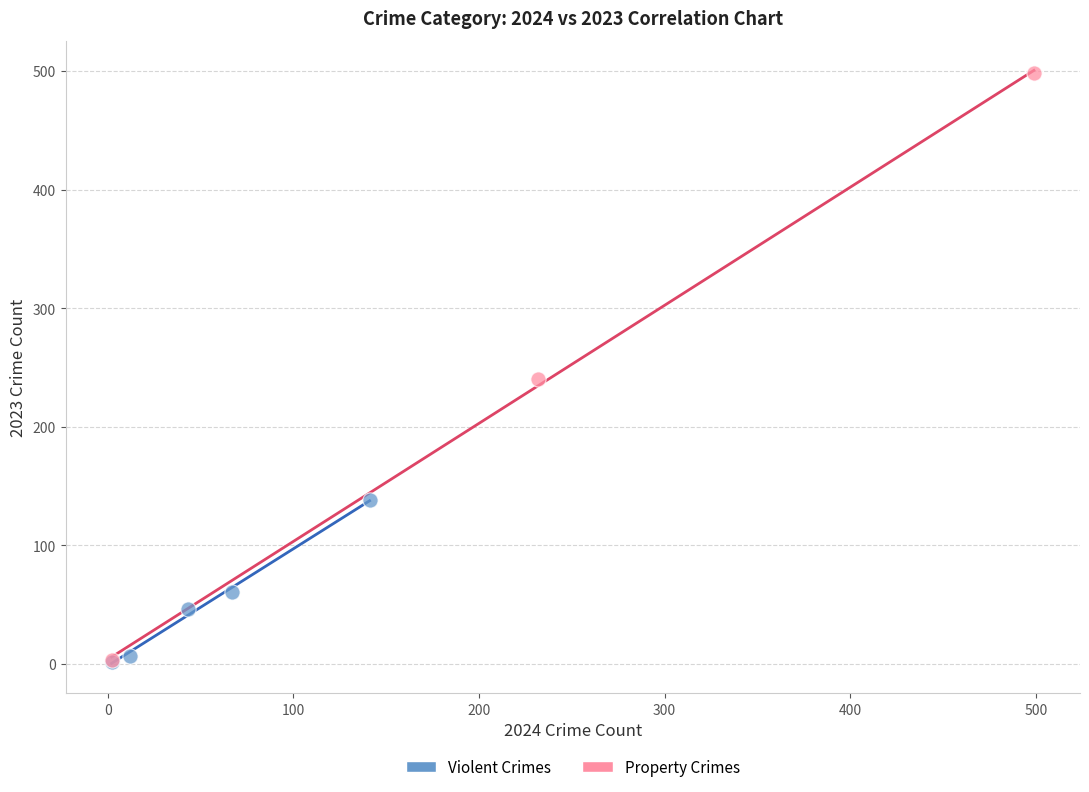

Which series contains the highest Y value?

Property Crimes